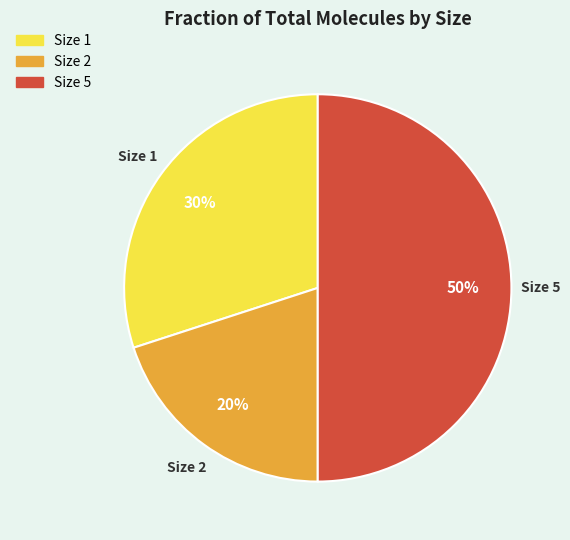

Do Size 5 and Size 2 together represent more than half of the pie?

Yes